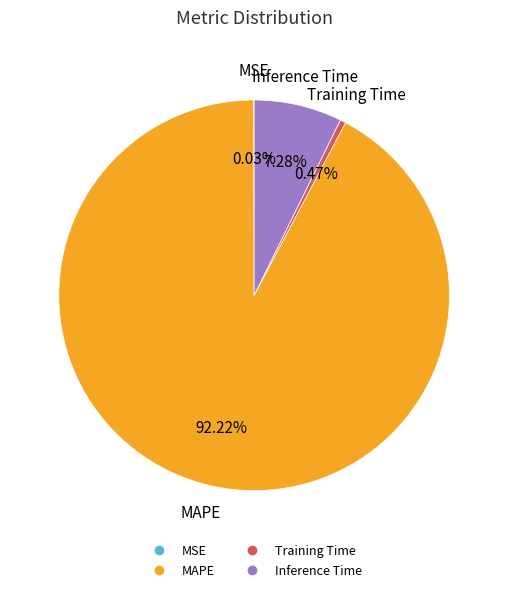

Is there any slice that represents more than half of the pie?

Yes